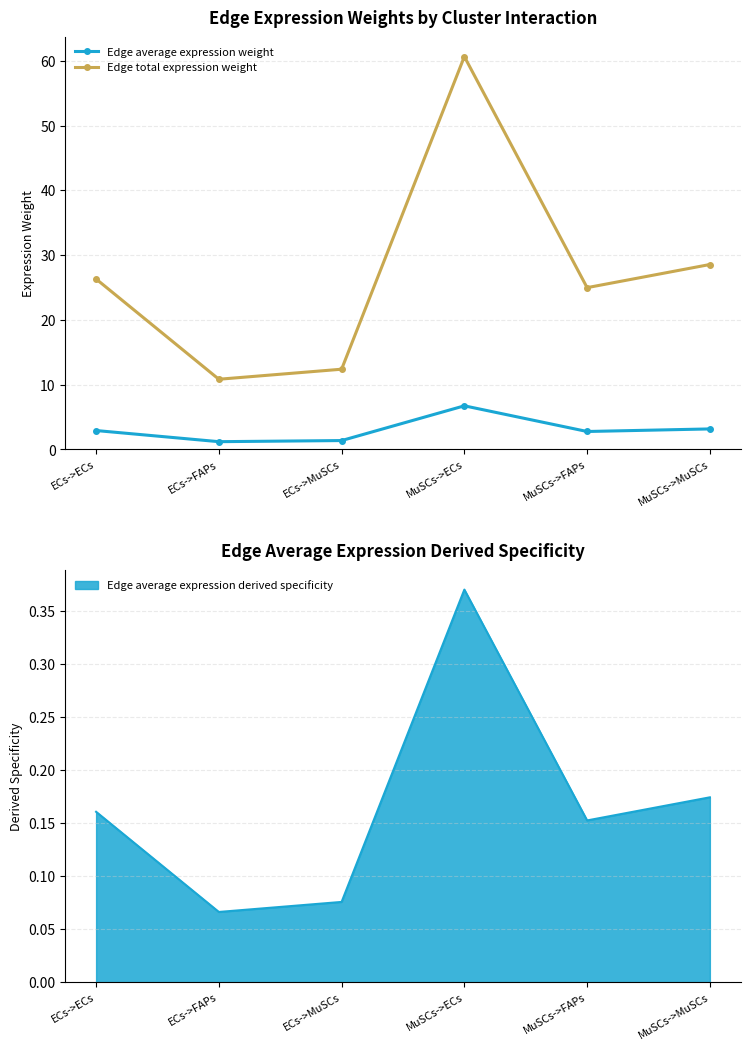

Where does the Edge total expression weight series first go above 26?

ECs->ECs